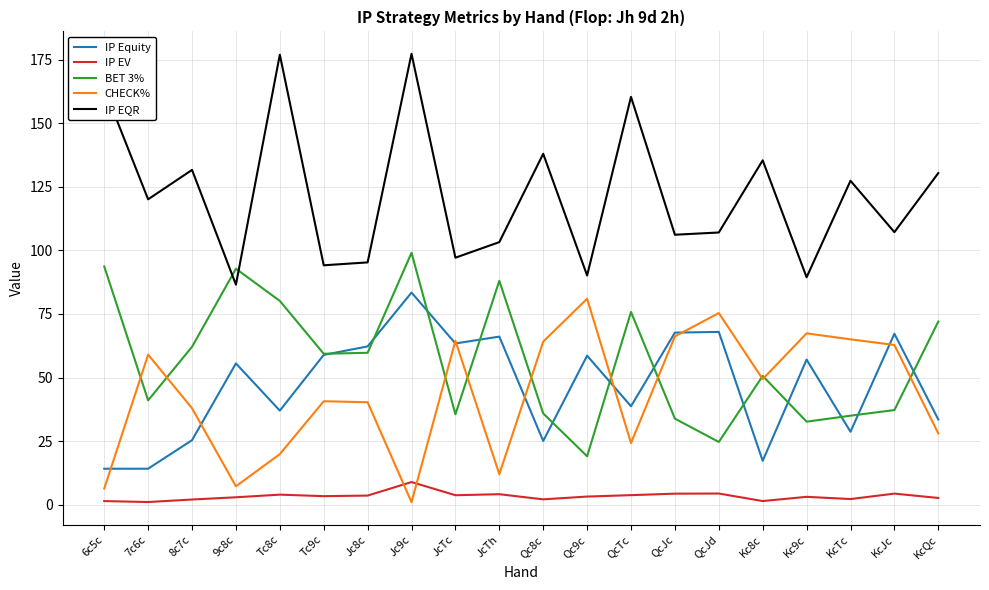

What are all the series names shown in the legend?

IP Equity, IP EV, BET 3%, CHECK%, IP EQR